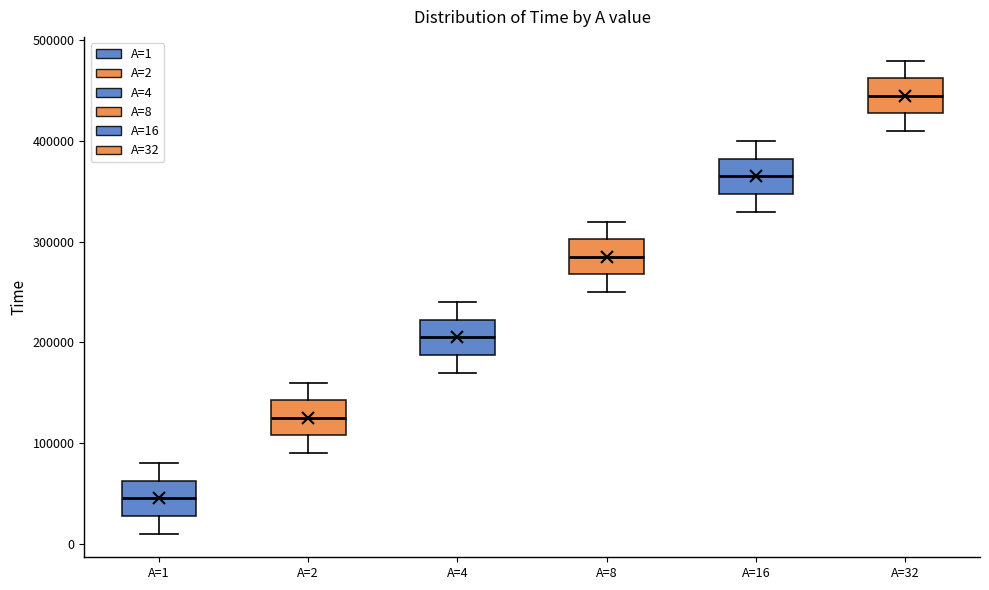

Which box has the highest median line?

A=32